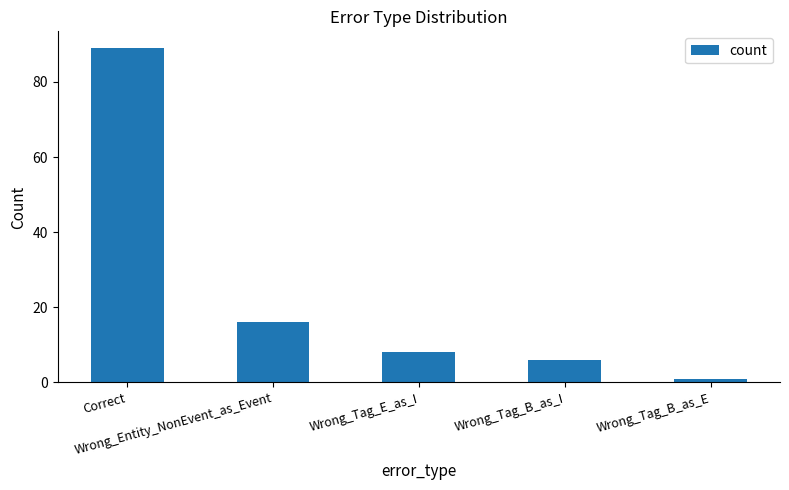

The chart shows a value of 1 at Wrong_Tag_B_as_E. True or false?

True